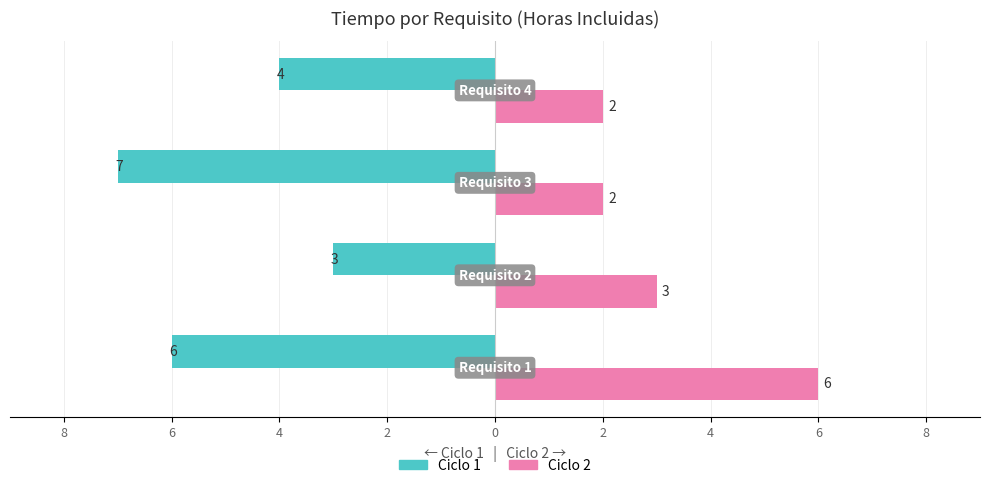

Reading left to right, what are all the values shown in this chart?

Ciclo 1: -6	-3	-7	-4
Ciclo 2: 6	3	2	2